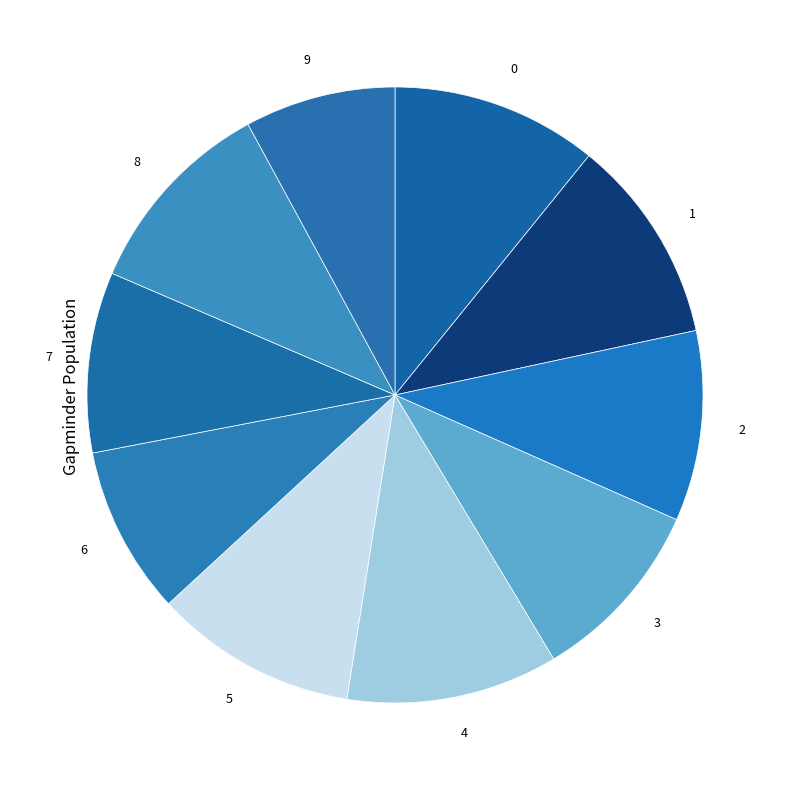

How many segments does this pie chart have?

10